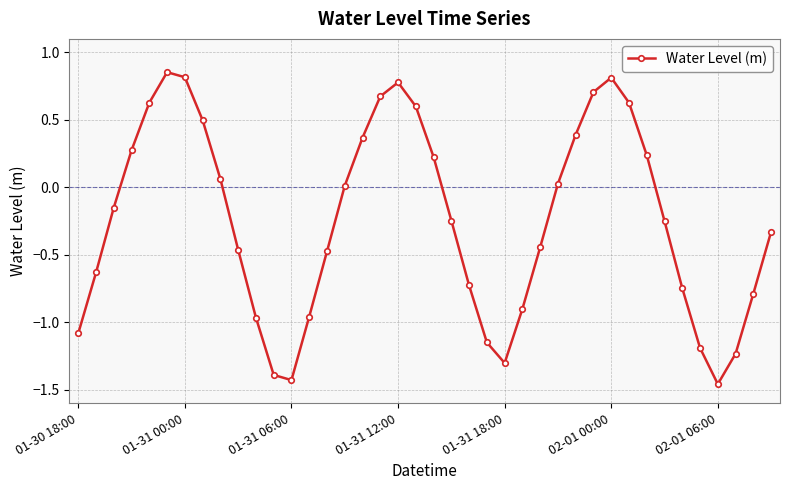

What is the sum of all values?

-9.7